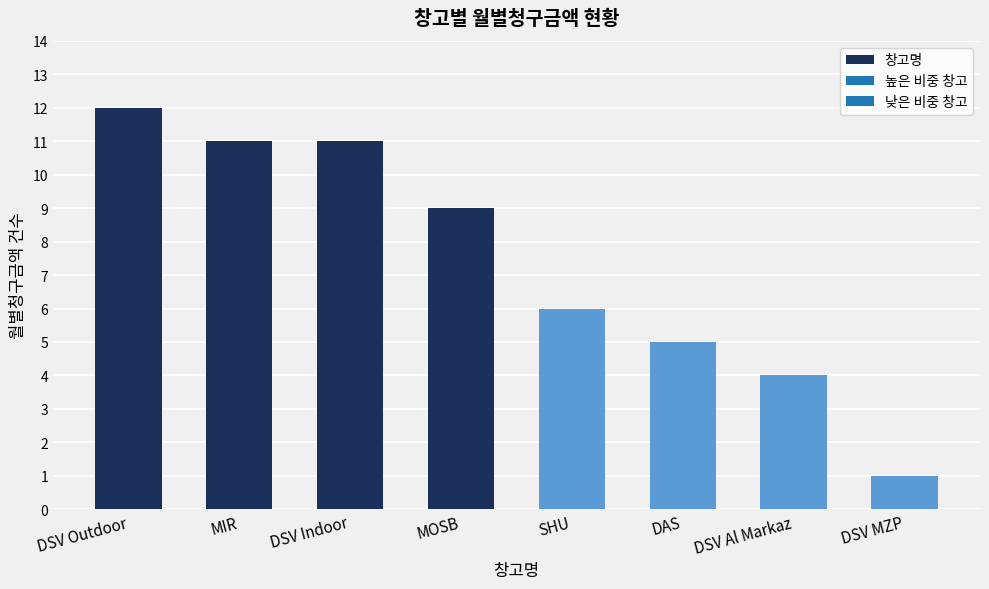

True or false: the data shows 11 at MIR.

True